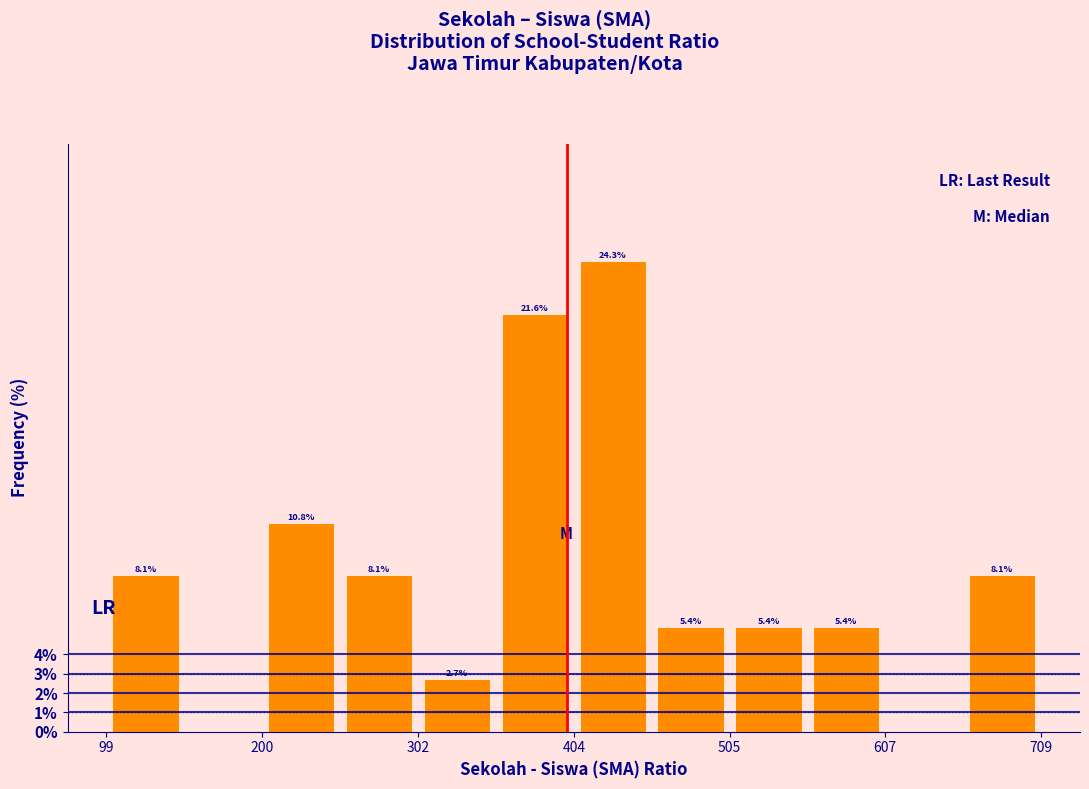

Around what value on the x-axis is the tallest bar? Give the approximate position of its centre, as read against the axis.

420